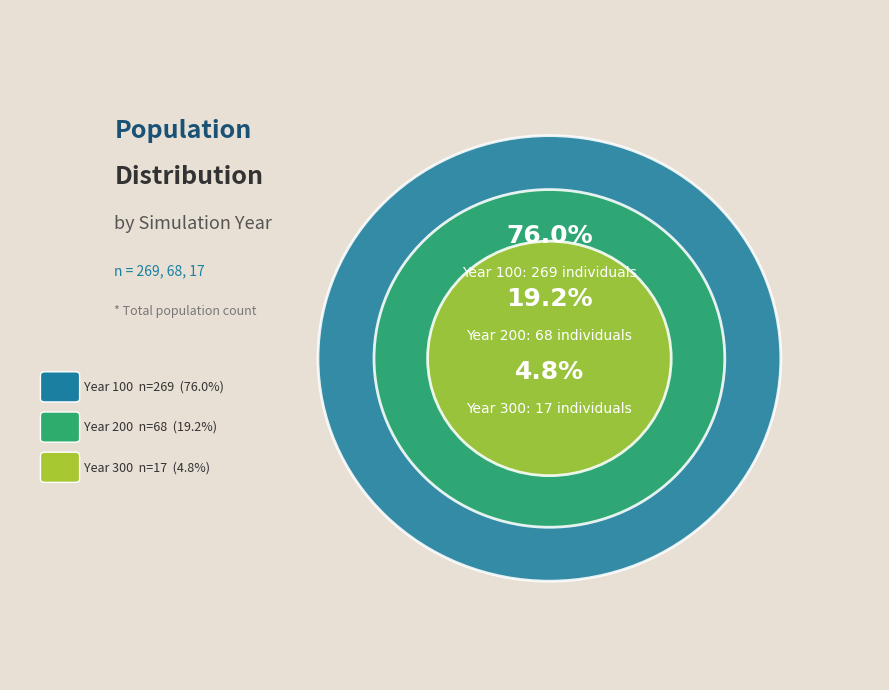

To the nearest percent, what portion does 200 represent?

19%